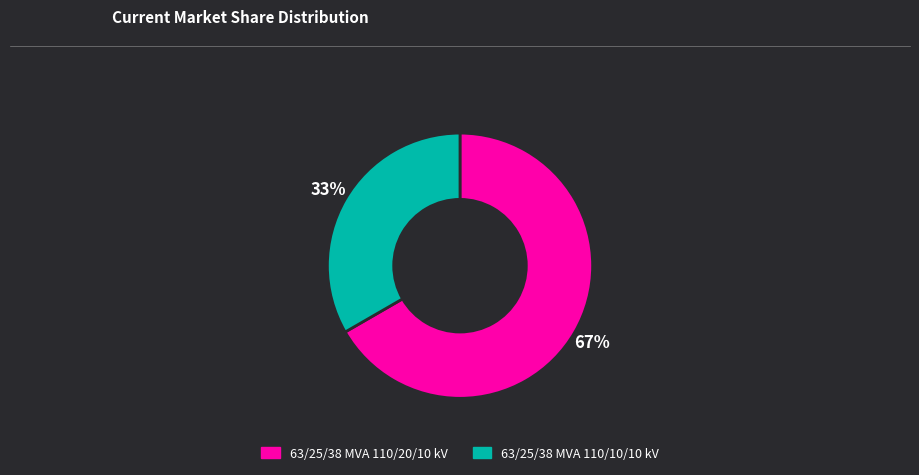

Count the number of slices in the pie.

2